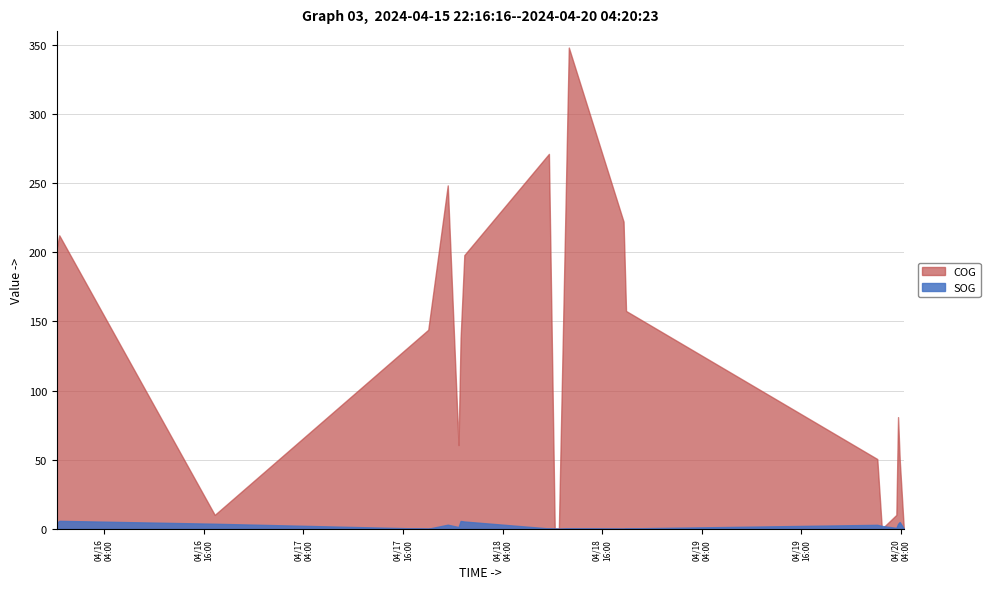

How many interior local peaks does the COG series have?

5